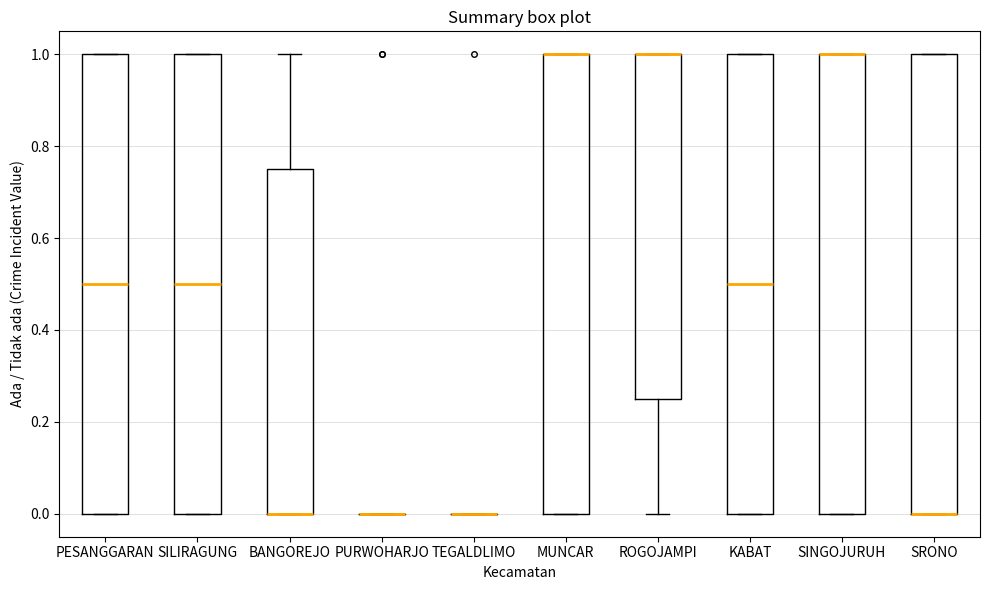

Reading left to right, transcribe this box plot: for each box, give where its median line is, the range the box spans, and where its two whiskers end, as read against the y-axis. The values are not printed on the chart, so give them approximately, as read against the axis.

PESANGGARAN: median 0.50, box 0.00 to 1.00, whiskers 0.00 to 1.00
SILIRAGUNG: median 0.50, box 0.00 to 1.00, whiskers 0.00 to 1.00
BANGOREJO: median 0.00 (drawn on the box's lower edge), box 0.00 to 0.76, whiskers 0.00 to 1.00
PURWOHARJO: box collapsed to a line at 0.00, whiskers 0.00 to 0.00
TEGALDLIMO: box collapsed to a line at 0.00, whiskers 0.00 to 0.00
MUNCAR: median 1.00 (drawn on the box's upper edge), box 0.00 to 1.00, whiskers 0.00 to 1.00
ROGOJAMPI: median 1.00 (drawn on the box's upper edge), box 0.26 to 1.00, whiskers 0.00 to 1.00
KABAT: median 0.50, box 0.00 to 1.00, whiskers 0.00 to 1.00
SINGOJURUH: median 1.00 (drawn on the box's upper edge), box 0.00 to 1.00, whiskers 0.00 to 1.00
SRONO: median 0.00 (drawn on the box's lower edge), box 0.00 to 1.00, whiskers 0.00 to 1.00